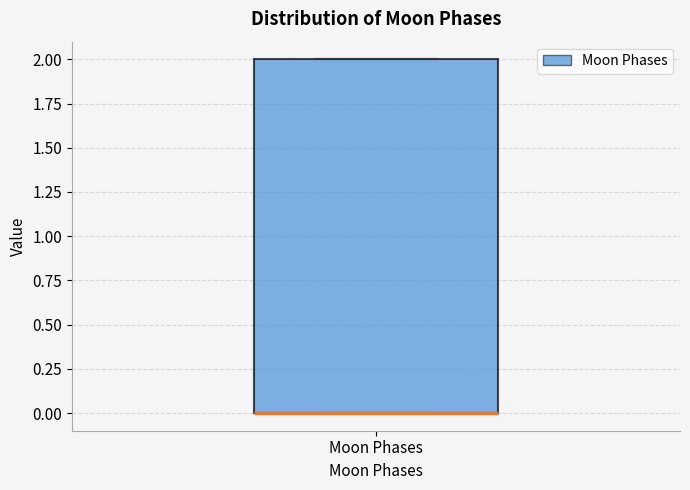

Transcribe this box plot: give where the median line is, the range the box spans, and where the two whiskers end, as read against the y-axis. The values are not printed on the chart, so give them approximately, as read against the axis.

median 0 (drawn on the box's lower edge), box 0 to 2, whiskers 0 to 2